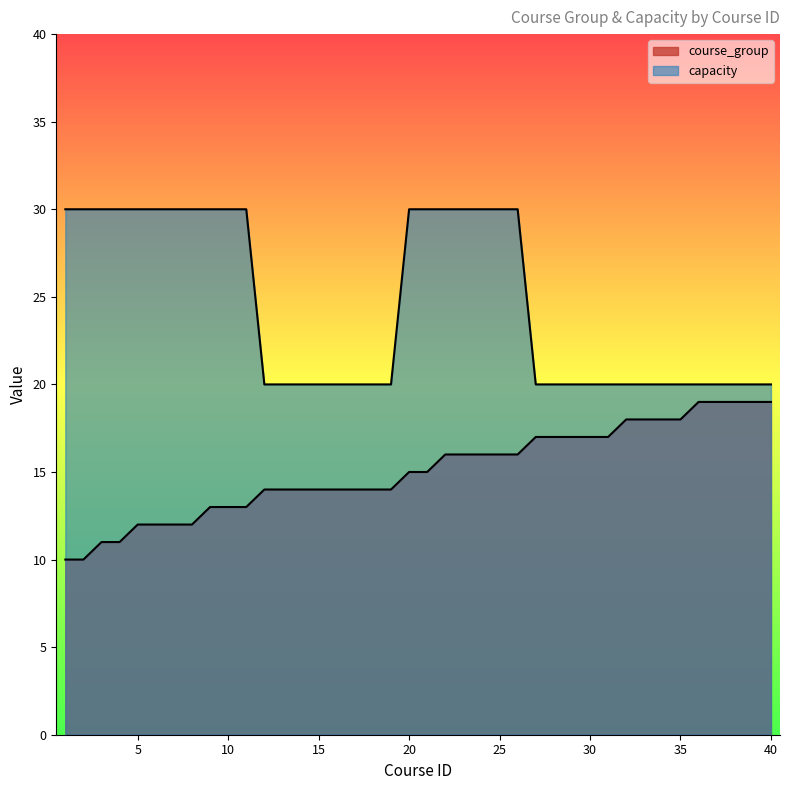

List the labels in order of capacity value, smallest first.

12, 13, 14, 15, 16, 17, 18, 19, 27, 28, 29, 30, 31, 32, 33, 34, 35, 36, 37, 38, 39, 40, 1, 2, 3, 4, 5, 6, 7, 8, 9, 10, 11, 20, 21, 22, 23, 24, 25, 26